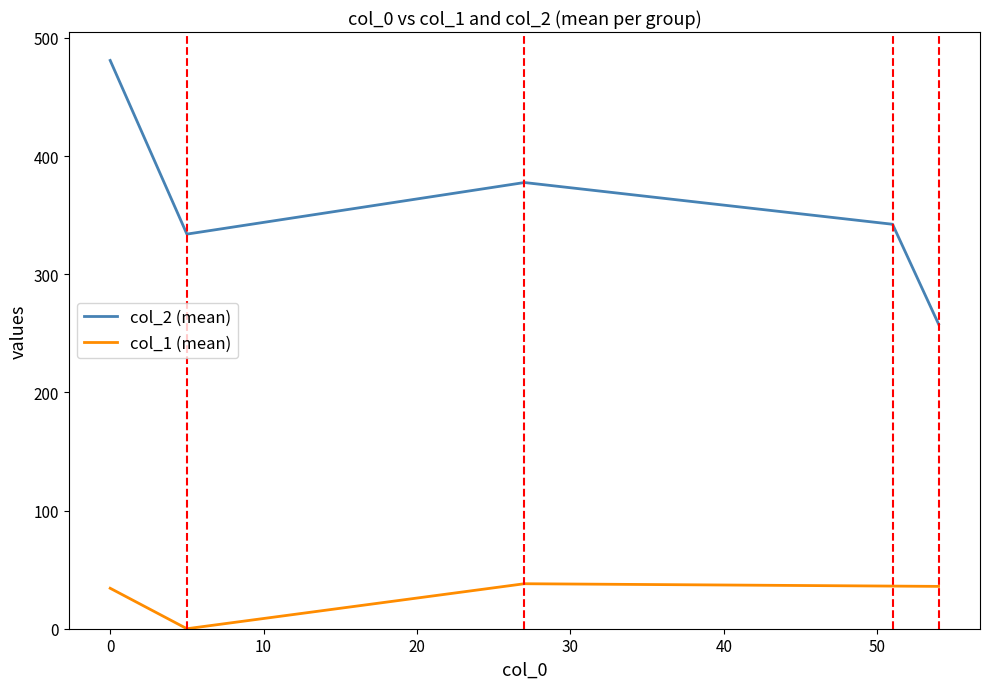

True or false: col_1 (mean) and col_2 (mean) intersect in this chart.

False